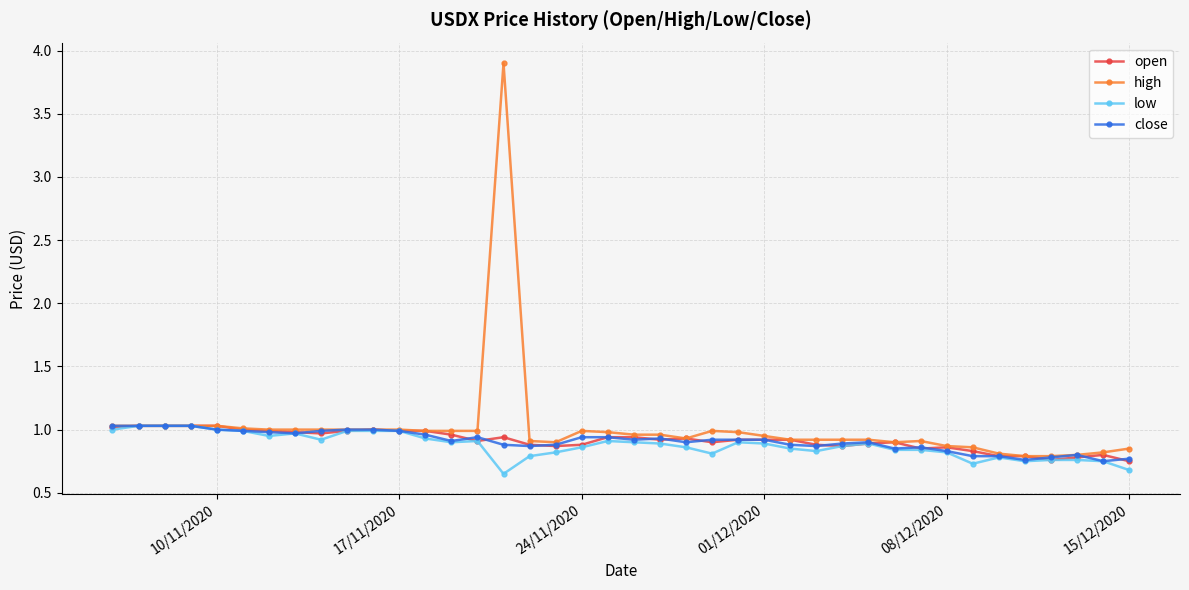

Count the number of categories in the chart.

40